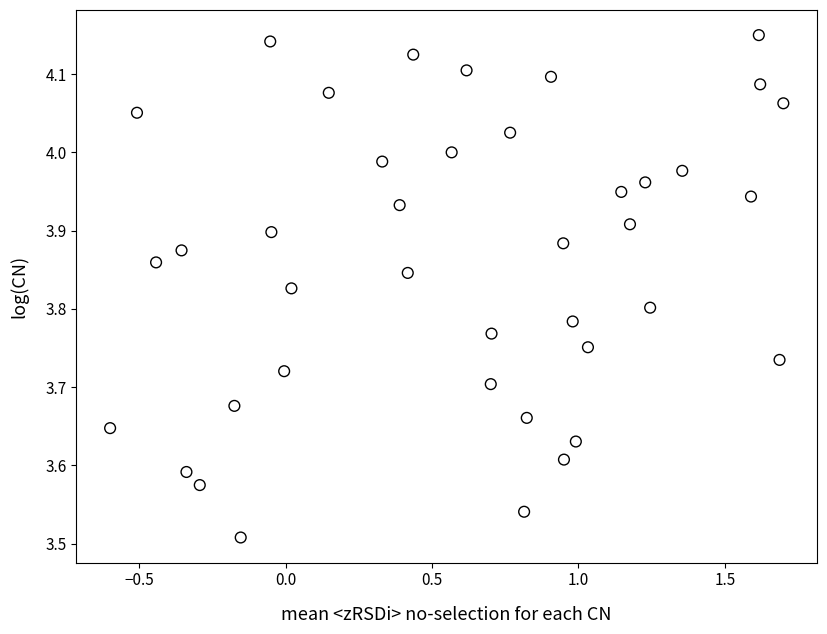

What is the range of X values (max minus min)?

2.3